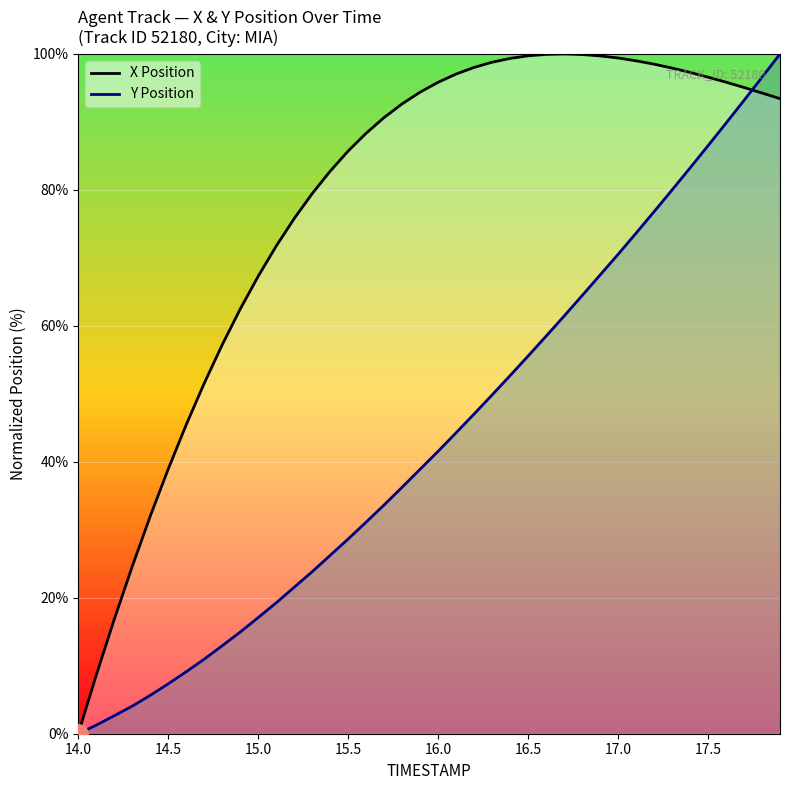

At 17.5, list the series in order from smallest to largest.

Y, X